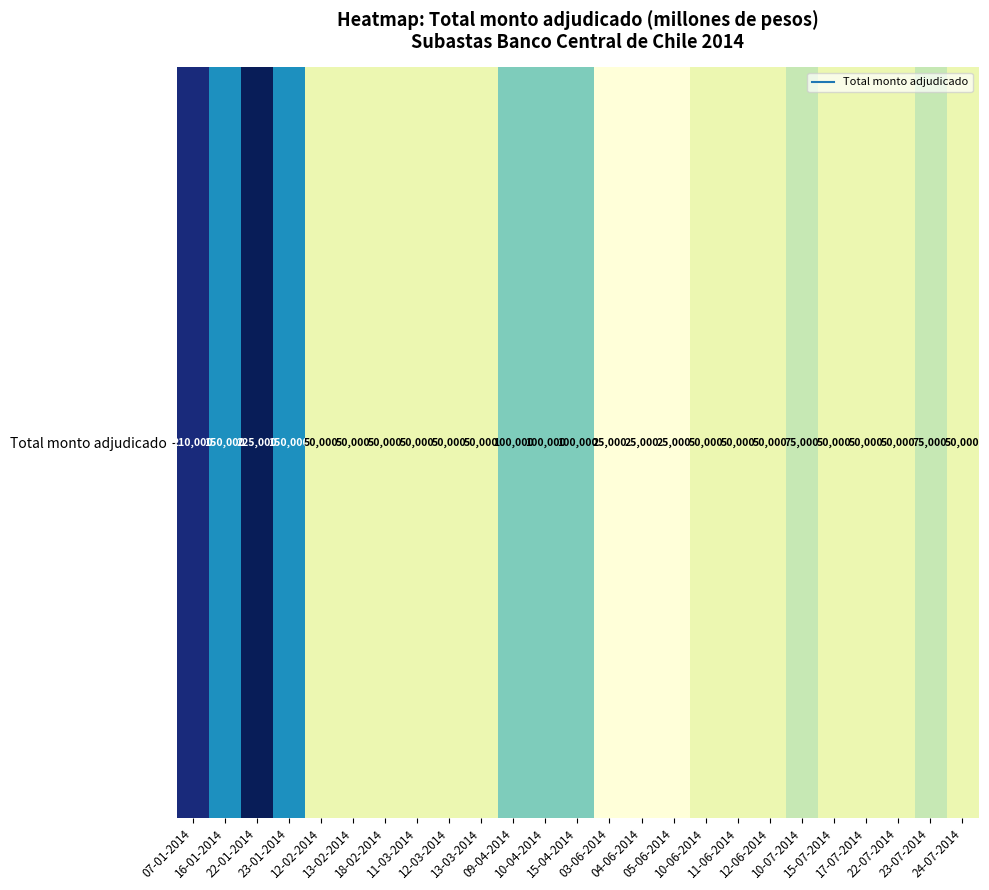

The chart shows a value of 30171 at 12-06-2014. True or false?

False